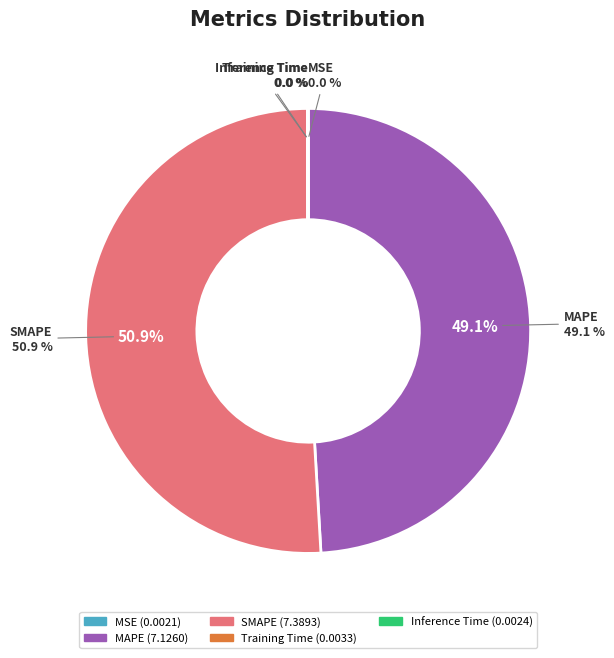

To the nearest percent, what is the combined percentage of Inference Time and MAPE?

49%